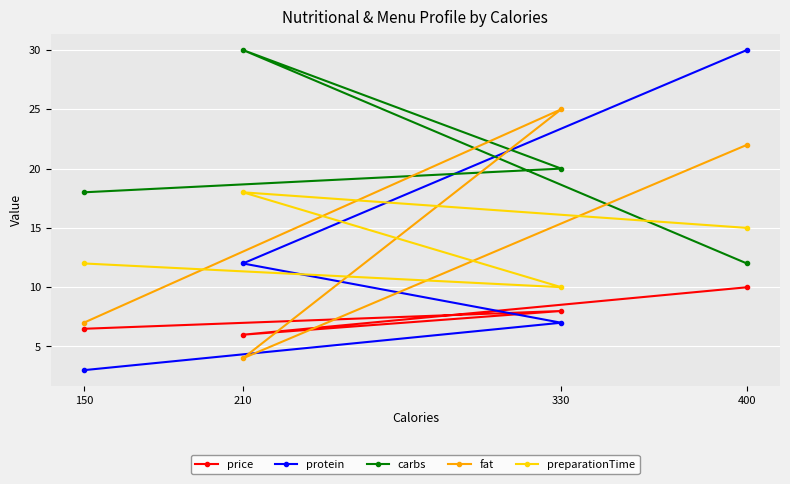

True or false: price has a value of 17.8 at 400.

False